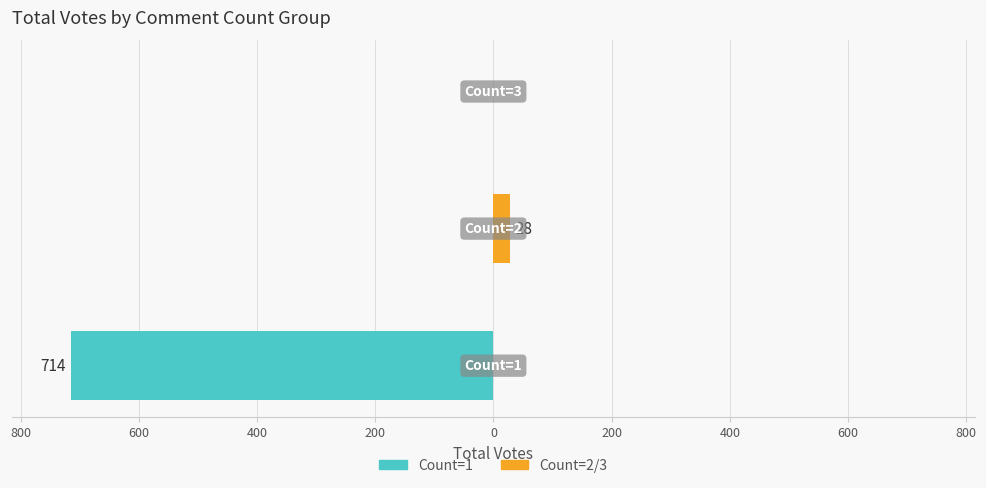

How many series are shown in this chart?

2